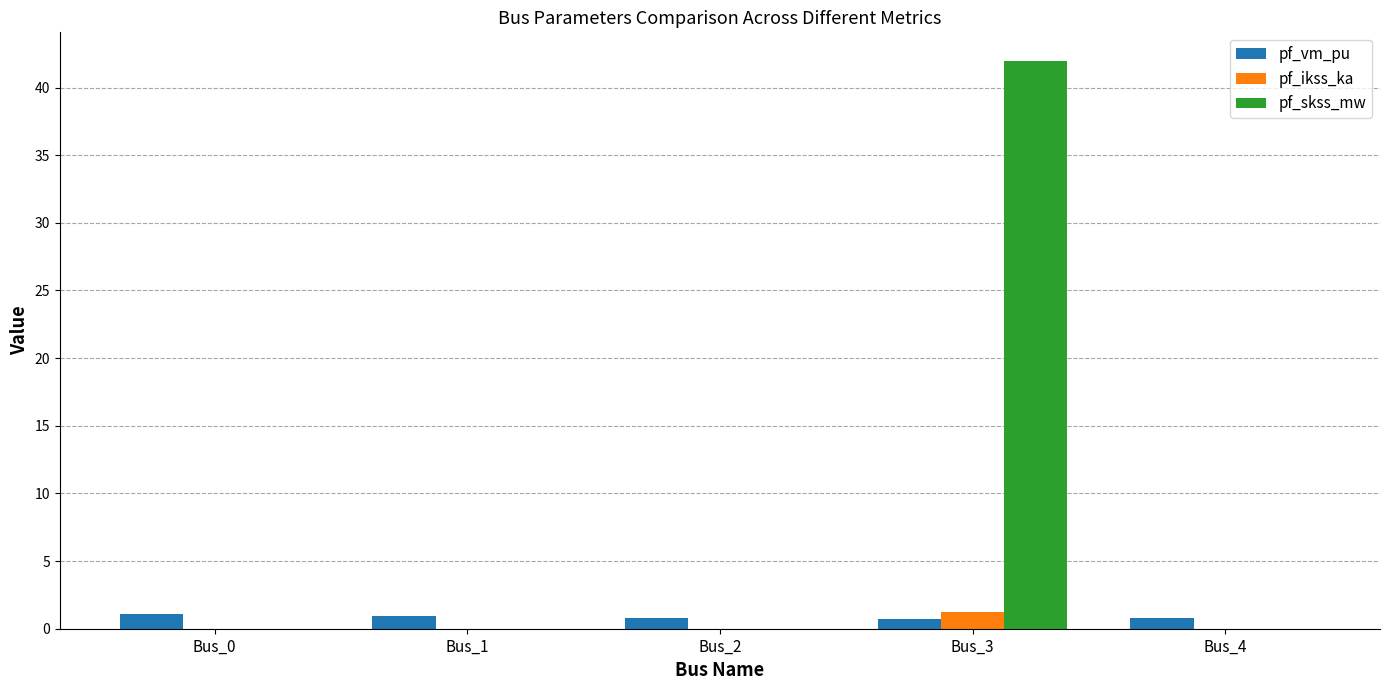

What is the sum of all pf_vm_pu values?

4.4